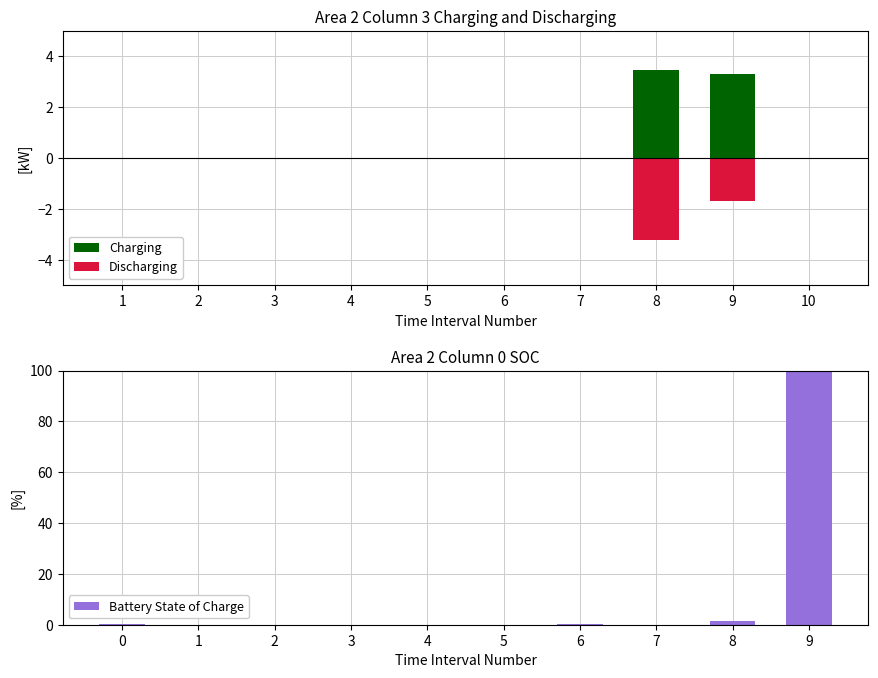

The value of Discharging at 7 is -0.0. True or false?

True